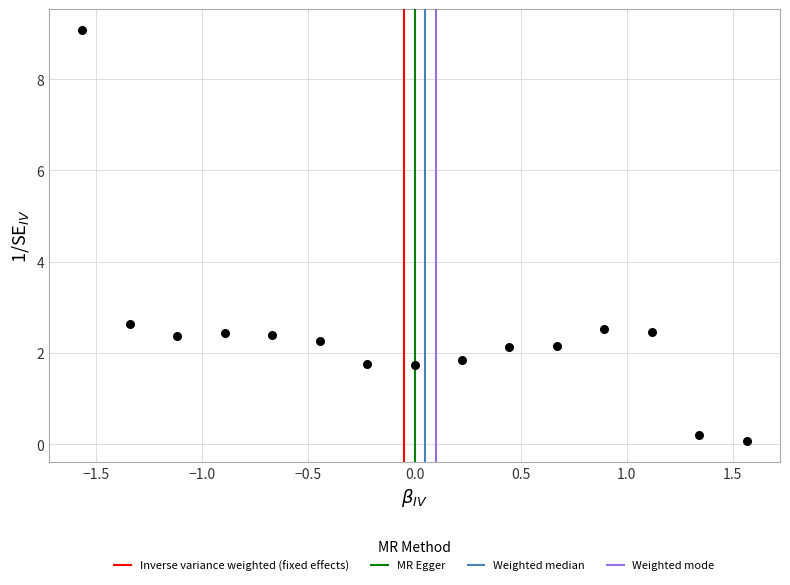

What Y value in the scatter plot is closest to 4?

2.6